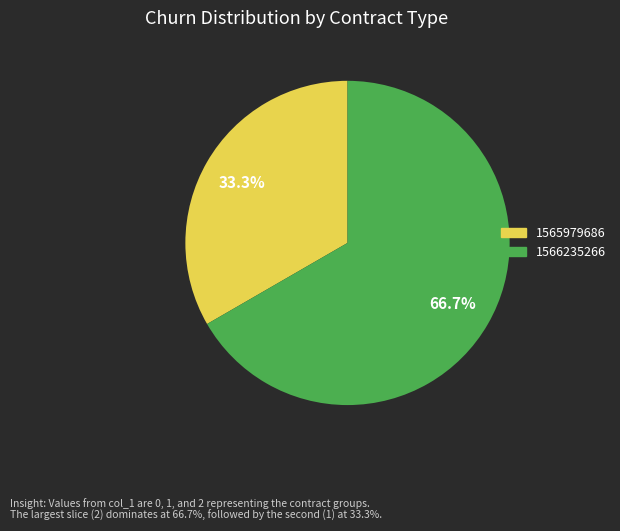

Does any single category account for the majority?

Yes